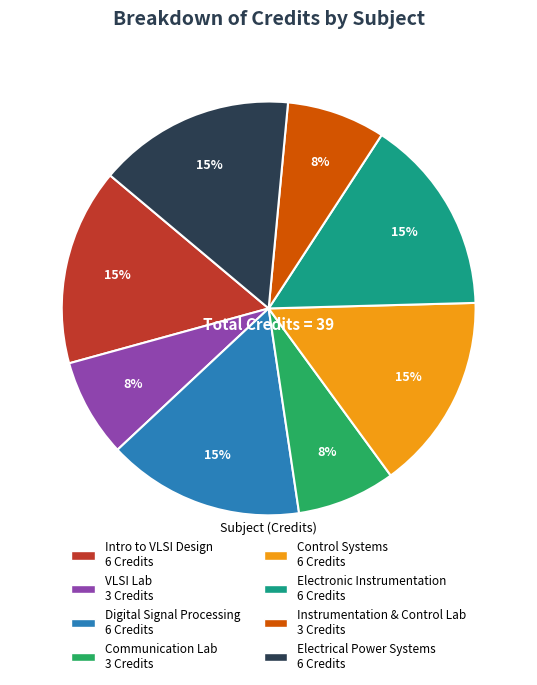

Is it true that VLSI Lab 3 Credits is 1% of the pie?

False